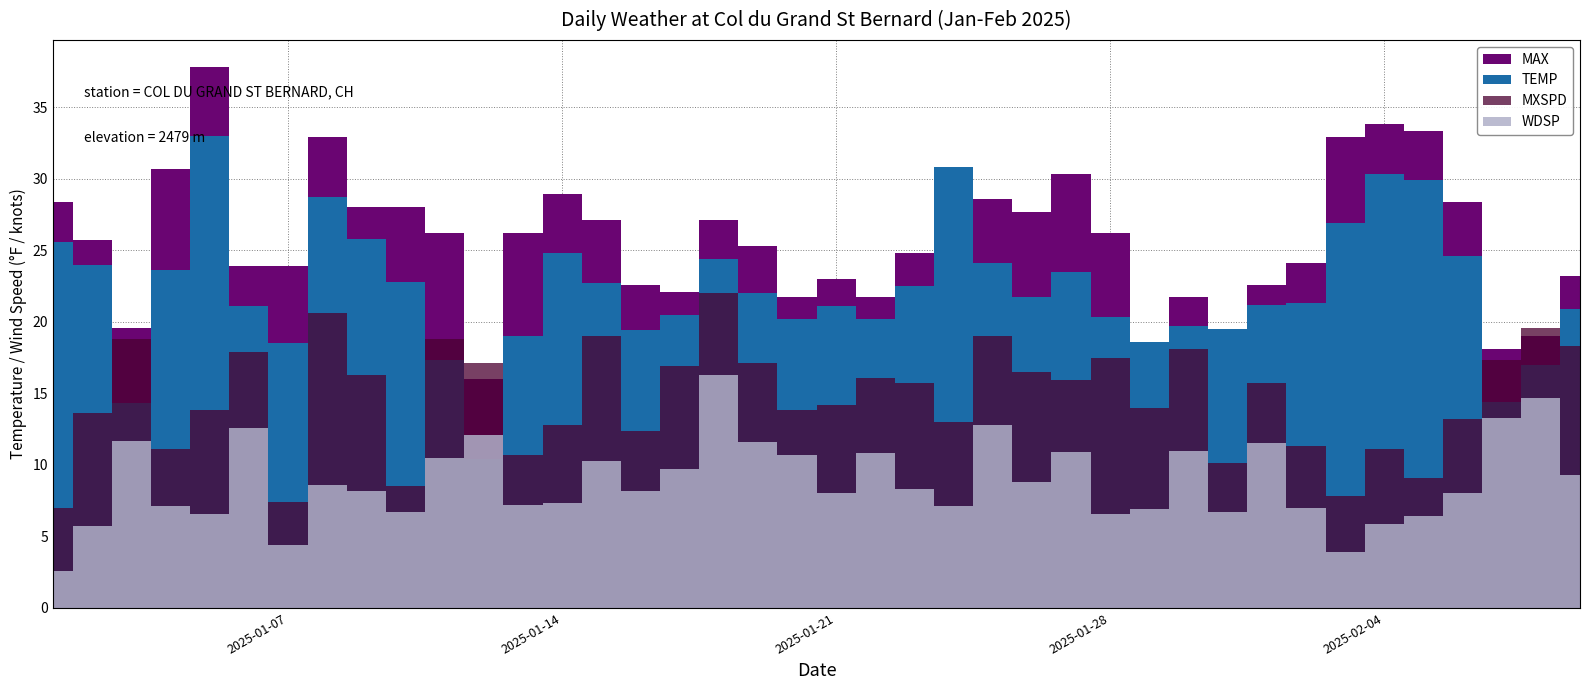

How many interior local peaks does the WDSP series have?

12